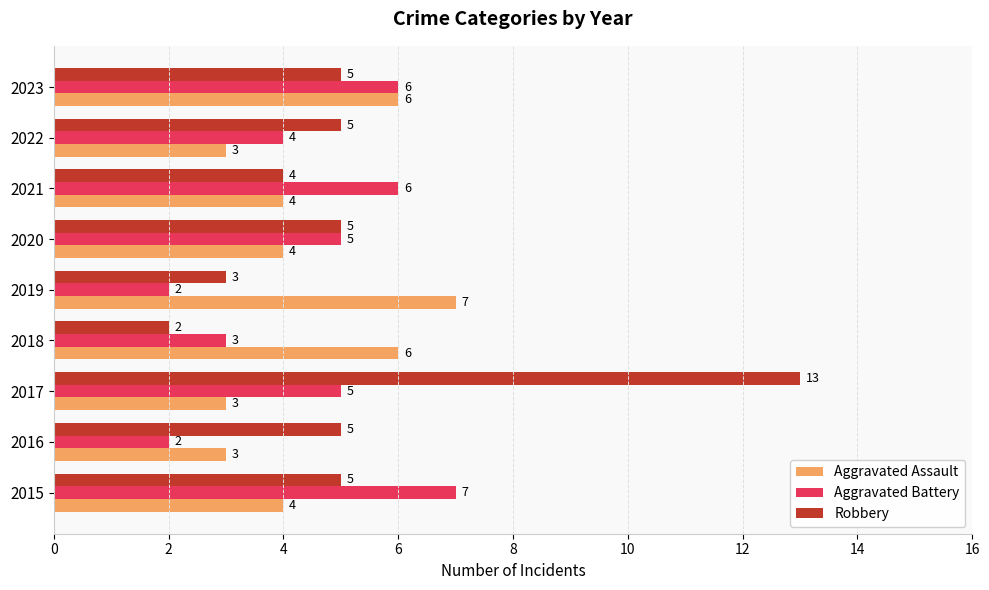

Rank the series at 2019 from highest to lowest value.

Aggravated Assault, Robbery, Aggravated Battery